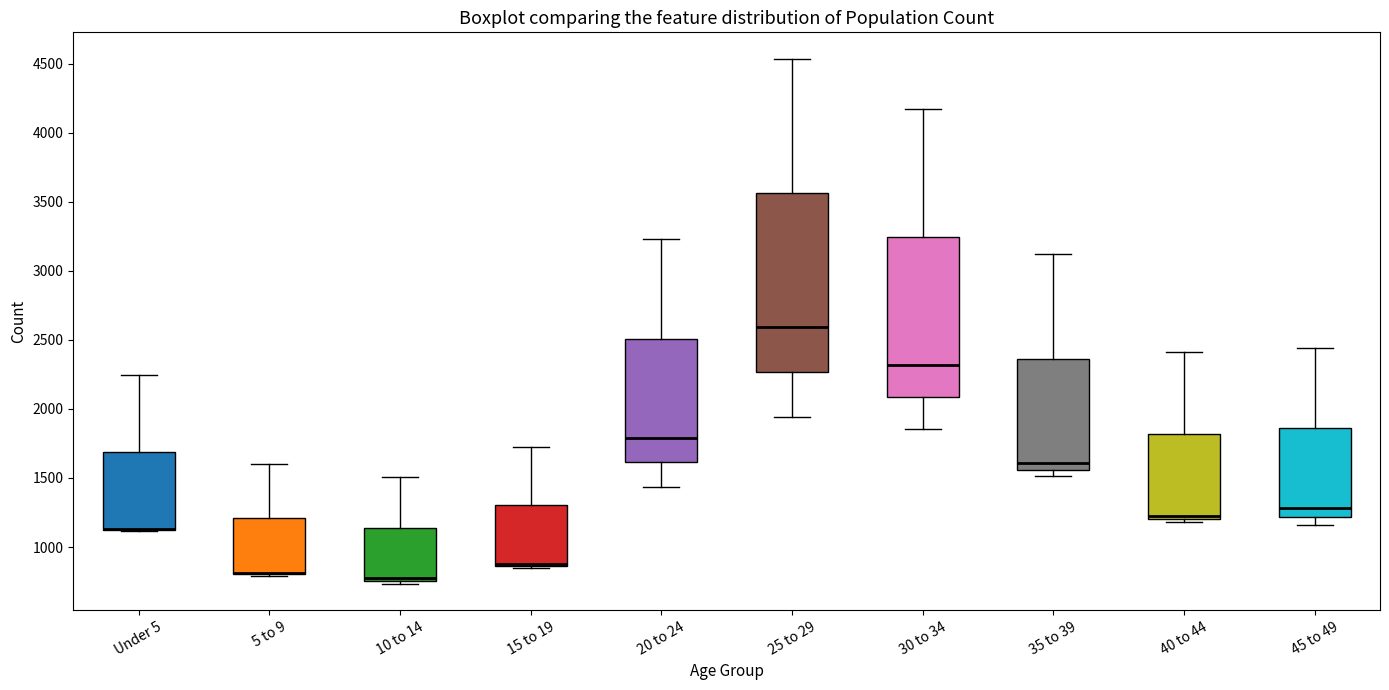

Comparing the boxes themselves (not the whiskers), which one is the tallest?

25 to 29